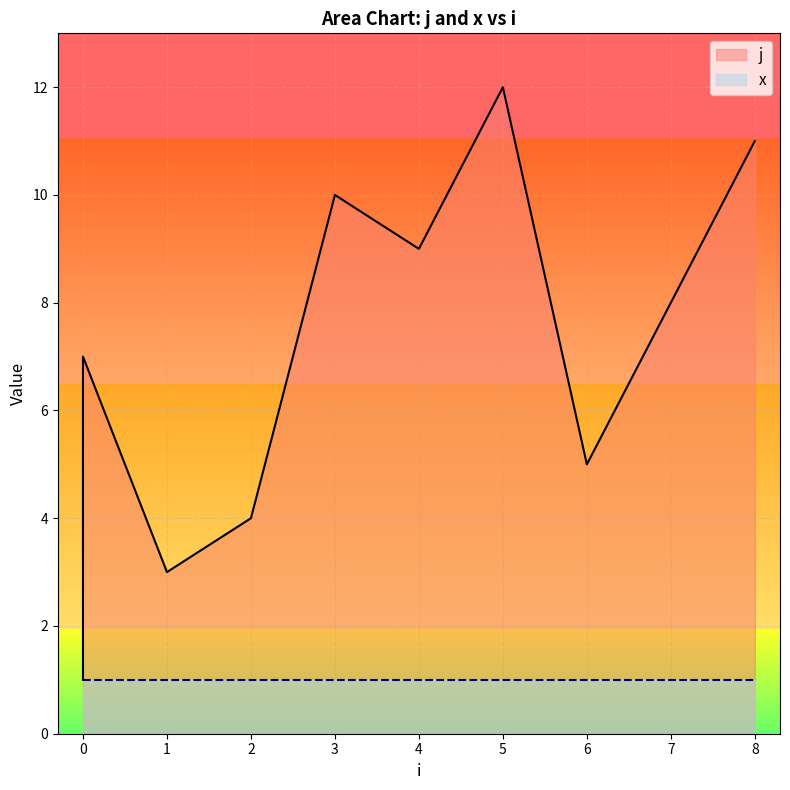

How many interior local valleys (lower than both neighbors) does the data have?

3